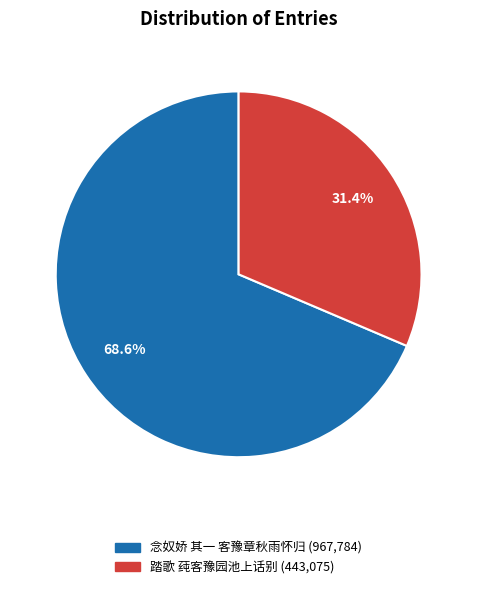

What is the smallest slice in the pie chart?

踏歌 莼客豫园池上话别